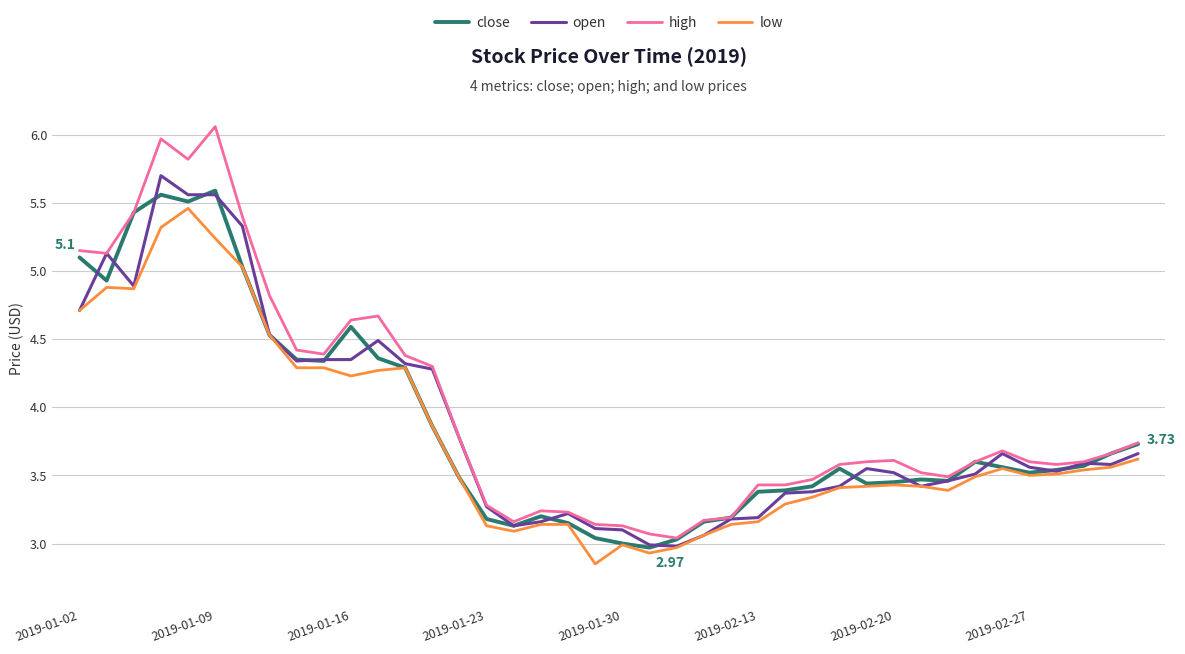

Which series has the widest spread of values?

high